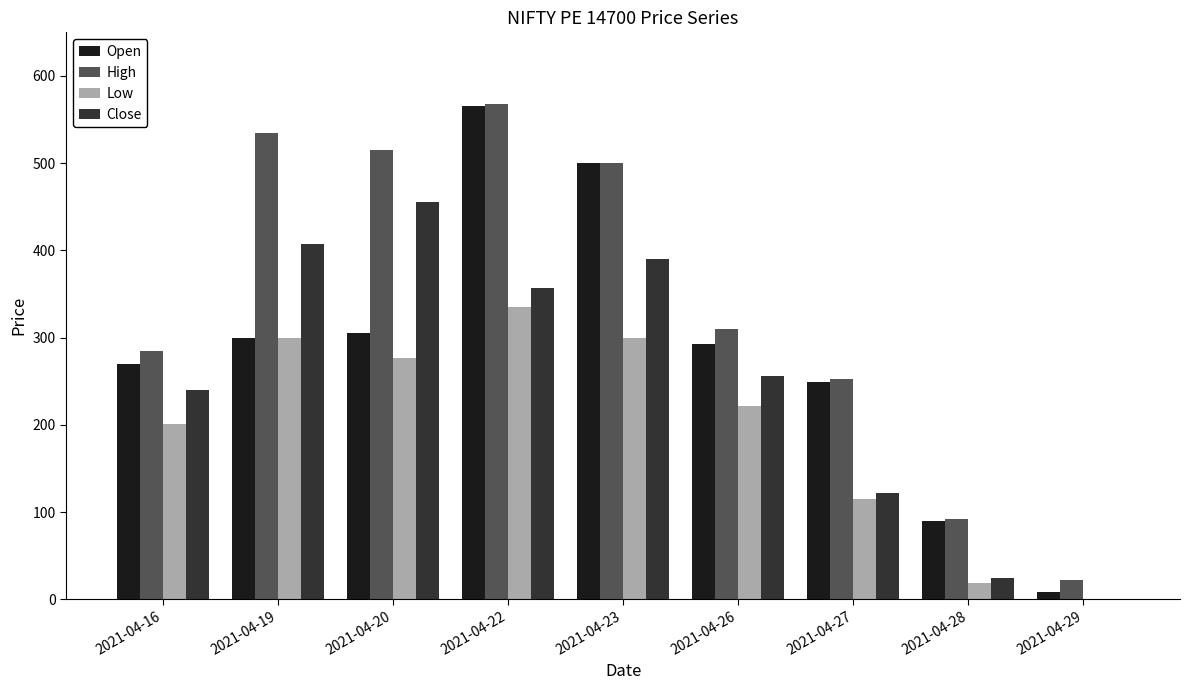

What is the difference between the Open values at 2021-04-29 and 2021-04-16?

262.0